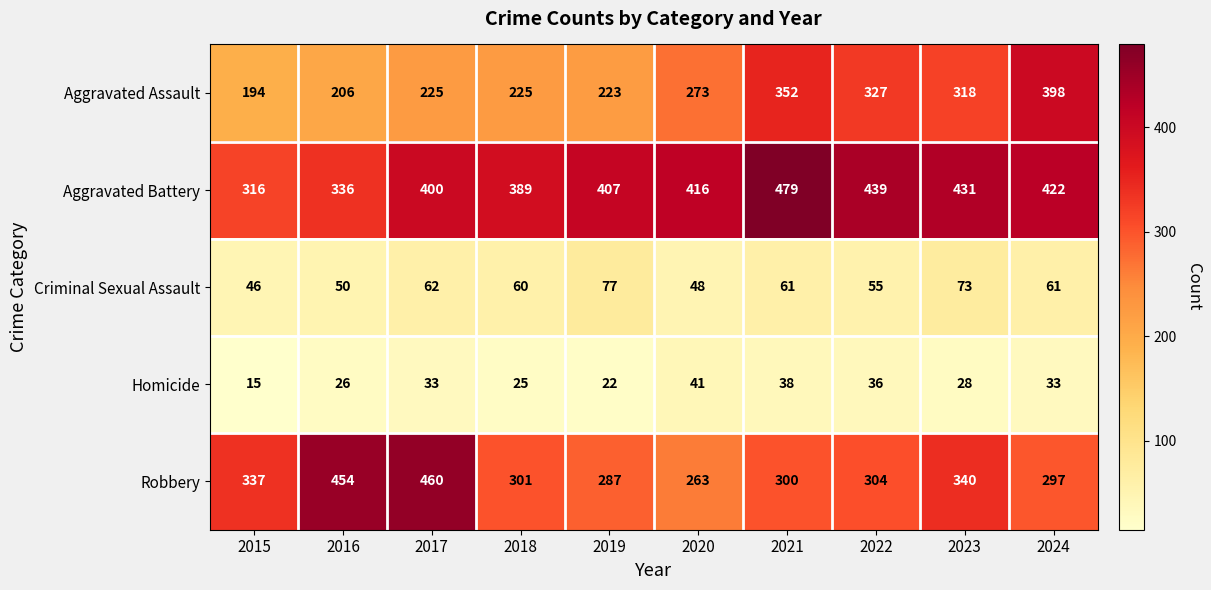

Rank the series by their maximum value, from lowest to highest.

Homicide, Criminal Sexual Assault, Aggravated Assault, Robbery, Aggravated Battery